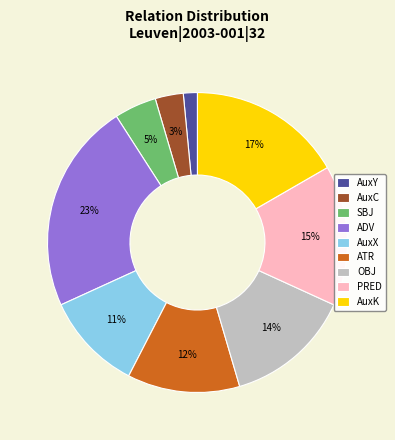

Rank the categories by value from lowest to highest.

AuxY, AuxC, SBJ, AuxX, ATR, OBJ, PRED, AuxK, ADV